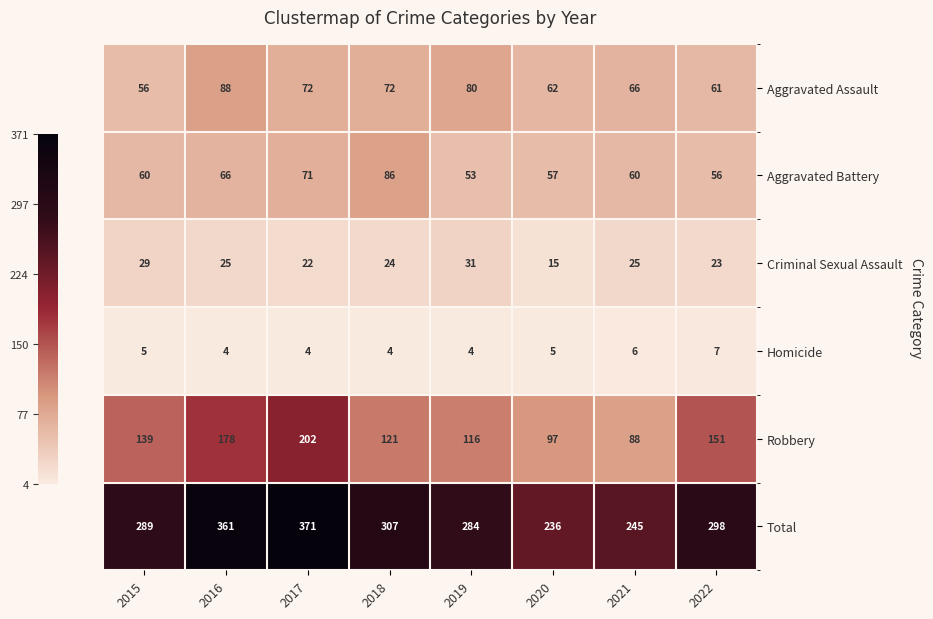

What is the difference between the highest and lowest values at 2018?

303